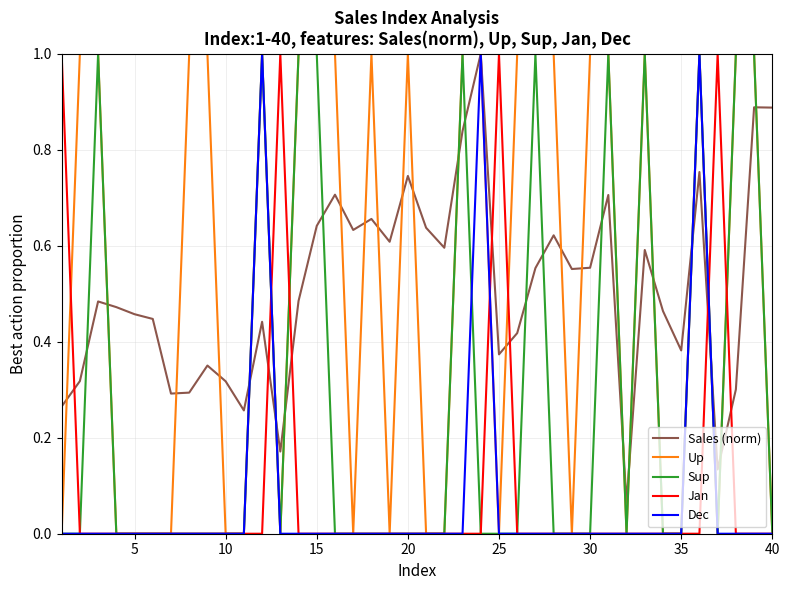

What is the greatest value displayed?

1.0